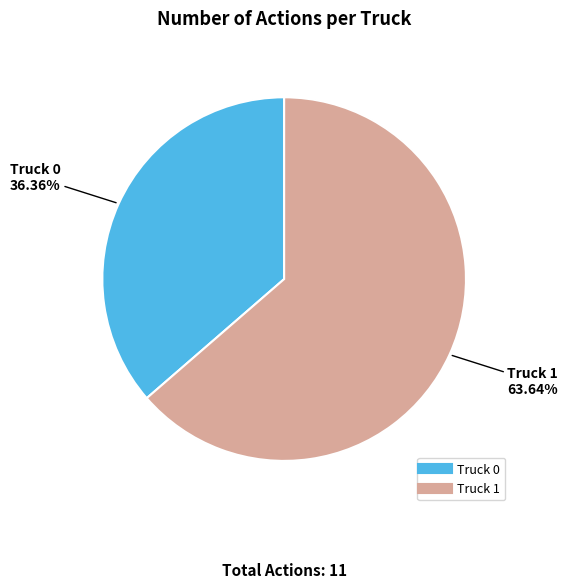

Is it true that Truck 1 is 64% of the pie?

True